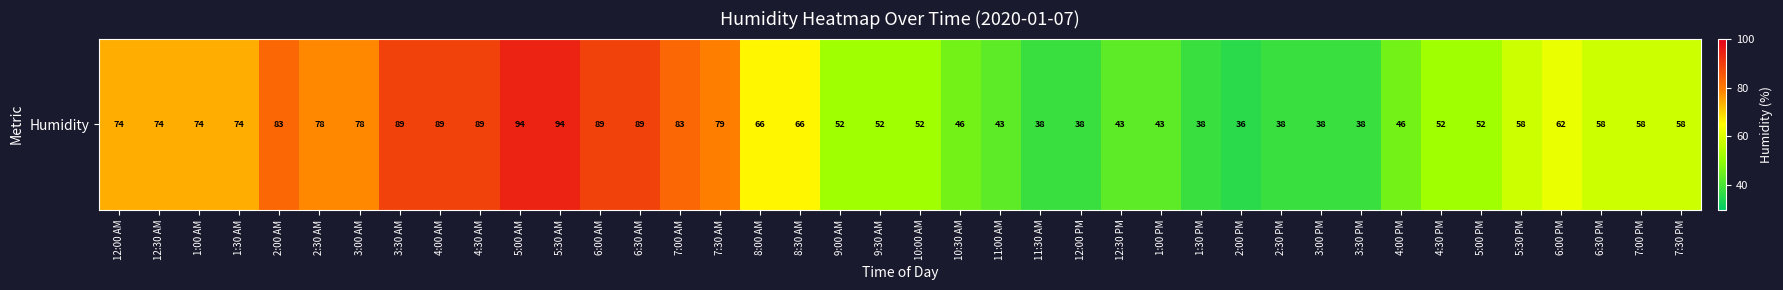

Is it true that the value at 5:30 PM is 97?

False